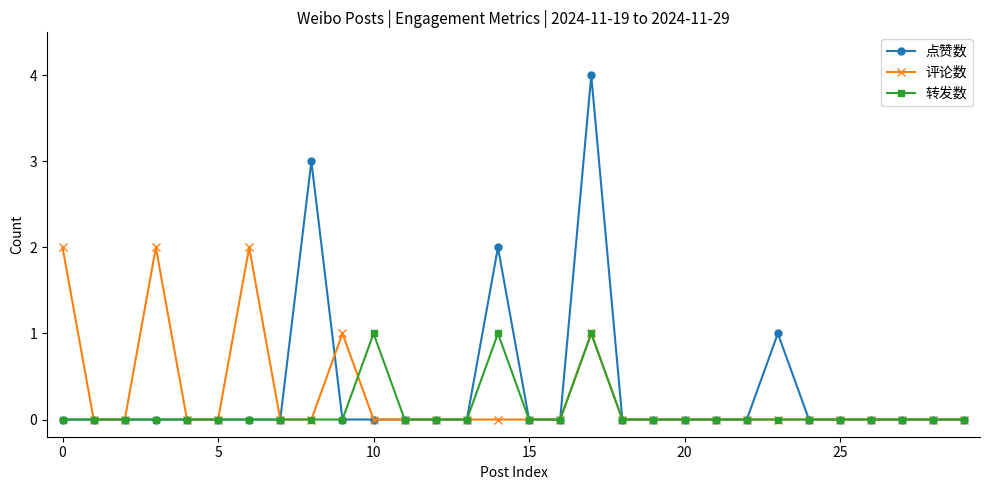

Does the chart have visible grid lines?

No